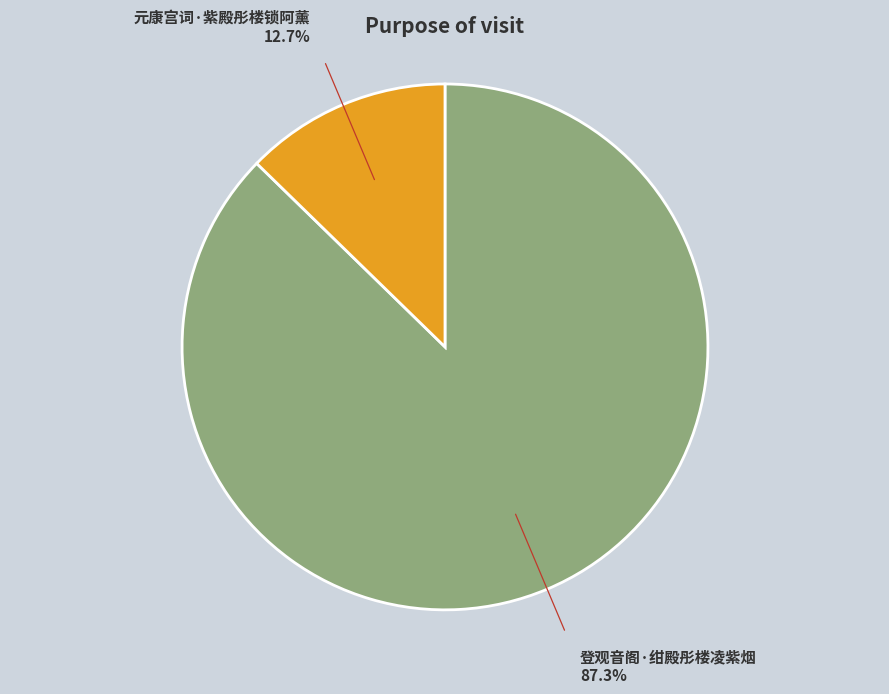

Does any single category account for the majority?

Yes